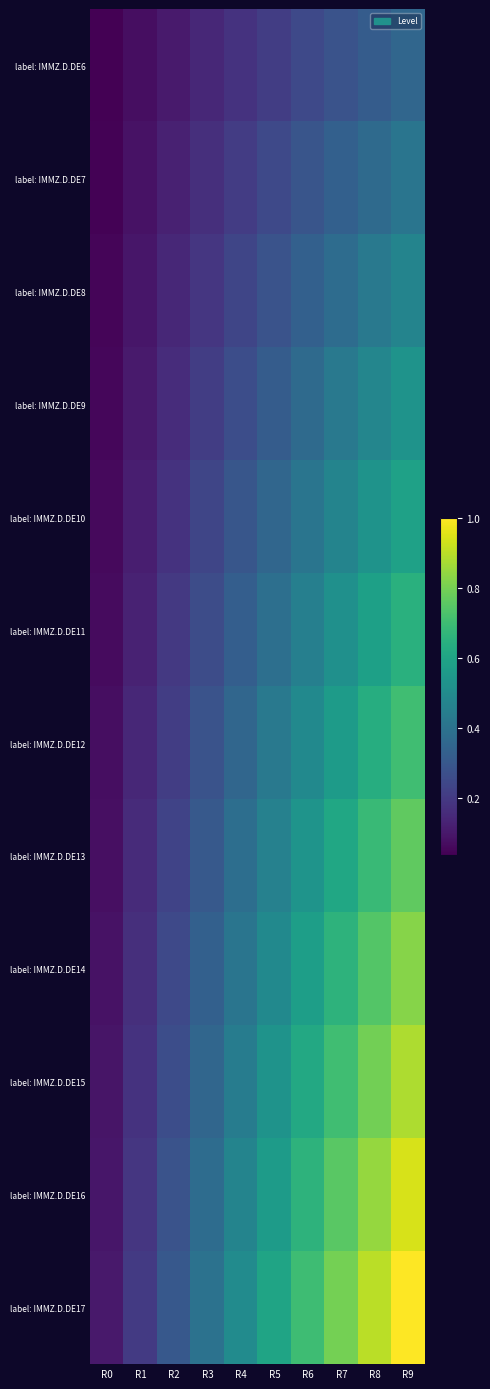

Reading left to right, extract all data points from this chart.

label: IMMZ.D.DE6: R0=0.0	R1=0.1	R2=0.1	R3=0.1	R4=0.2	R5=0.2	R6=0.2	R7=0.3	R8=0.3	R9=0.4
label: IMMZ.D.DE7: R0=0.0	R1=0.1	R2=0.1	R3=0.2	R4=0.2	R5=0.2	R6=0.3	R7=0.3	R8=0.4	R9=0.4
label: IMMZ.D.DE8: R0=0.0	R1=0.1	R2=0.1	R3=0.2	R4=0.2	R5=0.3	R6=0.3	R7=0.4	R8=0.4	R9=0.5
label: IMMZ.D.DE9: R0=0.1	R1=0.1	R2=0.2	R3=0.2	R4=0.3	R5=0.3	R6=0.4	R7=0.4	R8=0.5	R9=0.5
label: IMMZ.D.DE10: R0=0.1	R1=0.1	R2=0.2	R3=0.2	R4=0.3	R5=0.4	R6=0.4	R7=0.5	R8=0.5	R9=0.6
label: IMMZ.D.DE11: R0=0.1	R1=0.1	R2=0.2	R3=0.3	R4=0.3	R5=0.4	R6=0.5	R7=0.5	R8=0.6	R9=0.6
label: IMMZ.D.DE12: R0=0.1	R1=0.1	R2=0.2	R3=0.3	R4=0.4	R5=0.4	R6=0.5	R7=0.6	R8=0.6	R9=0.7
label: IMMZ.D.DE13: R0=0.1	R1=0.2	R2=0.2	R3=0.3	R4=0.4	R5=0.5	R6=0.5	R7=0.6	R8=0.7	R9=0.8
label: IMMZ.D.DE14: R0=0.1	R1=0.2	R2=0.2	R3=0.3	R4=0.4	R5=0.5	R6=0.6	R7=0.7	R8=0.7	R9=0.8
label: IMMZ.D.DE15: R0=0.1	R1=0.2	R2=0.3	R3=0.4	R4=0.4	R5=0.5	R6=0.6	R7=0.7	R8=0.8	R9=0.9
label: IMMZ.D.DE16: R0=0.1	R1=0.2	R2=0.3	R3=0.4	R4=0.5	R5=0.6	R6=0.7	R7=0.8	R8=0.8	R9=0.9
label: IMMZ.D.DE17: R0=0.1	R1=0.2	R2=0.3	R3=0.4	R4=0.5	R5=0.6	R6=0.7	R7=0.8	R8=0.9	R9=1.0